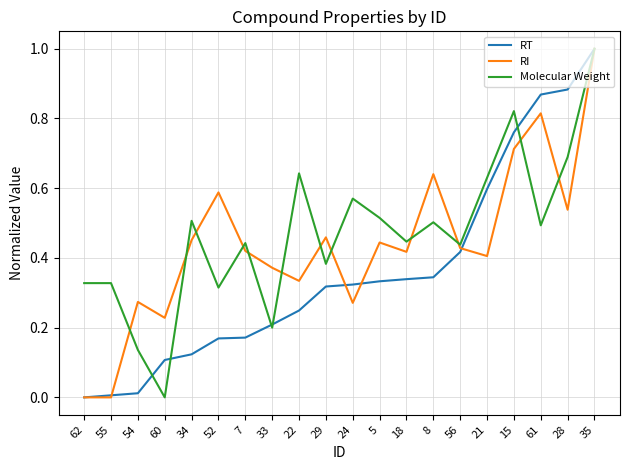

What is the greatest value displayed?

1.0